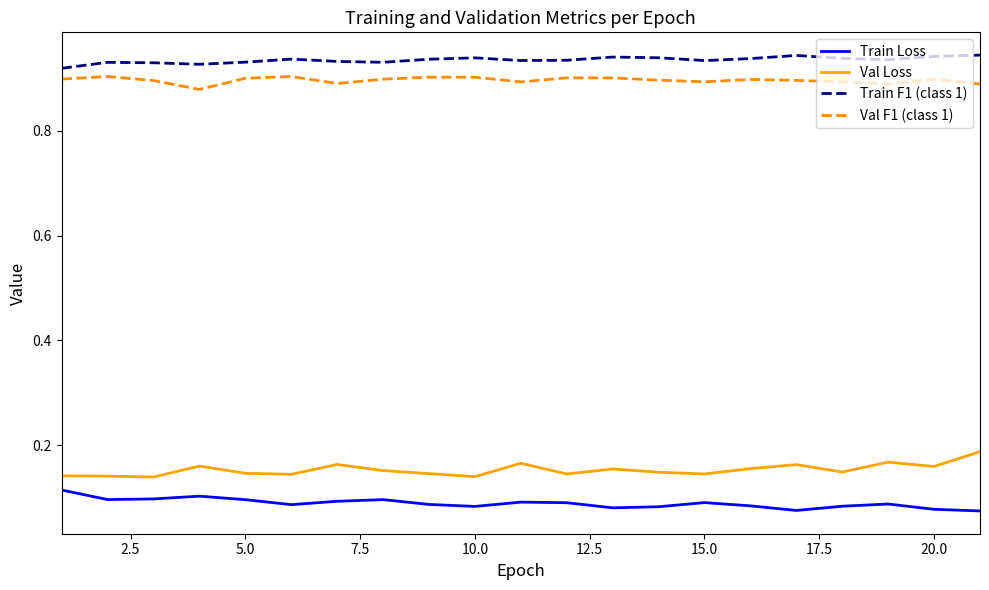

Rank the series by their maximum value, from highest to lowest.

Train F1 (class 1), Val F1 (class 1), Val Loss, Train Loss